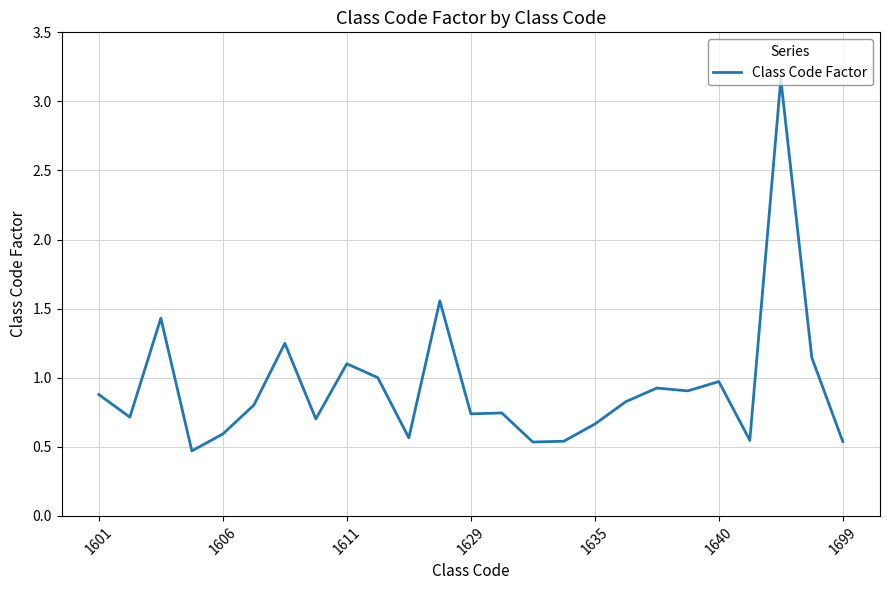

What is the difference between the maximum and minimum values?

2.7